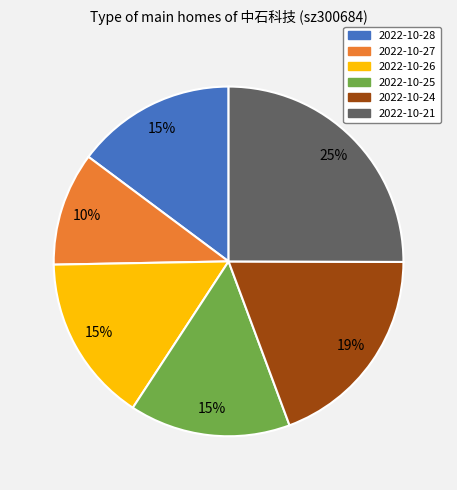

Which category has the smallest portion of the pie?

2022-10-27